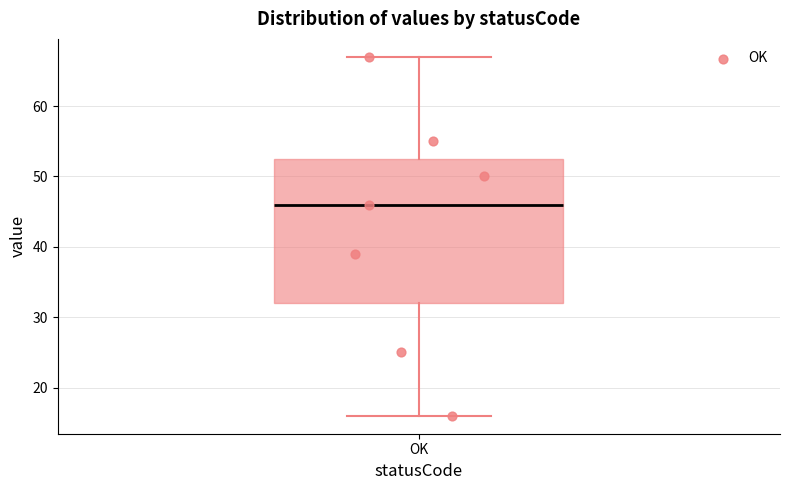

Read this box plot against the y-axis: the position of the median line, the range covered by the box, and the ends of both whiskers. The values are not printed on the chart, so give them approximately, as read against the axis.

median 46, box 32 to 53, whiskers 16 to 67